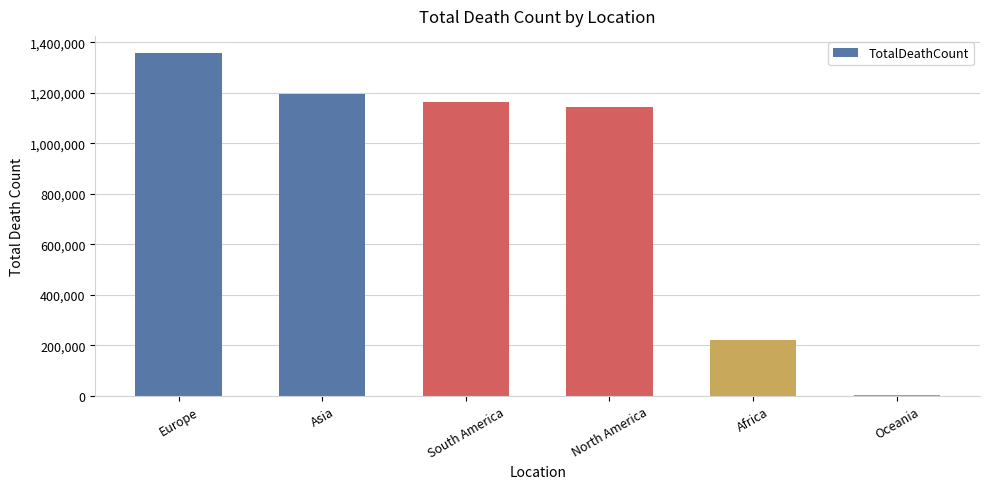

What is the greatest value displayed?

1357420